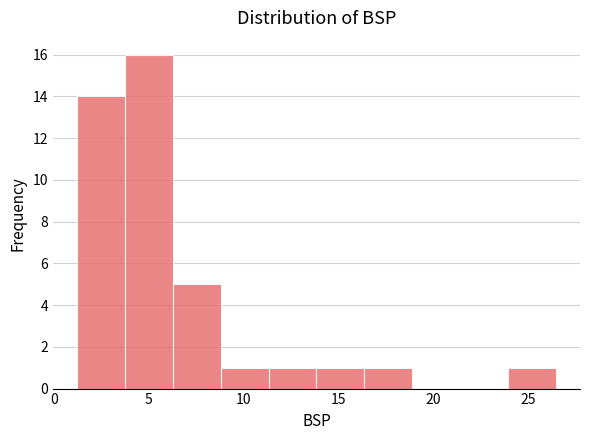

How tall is the bar that spans 1.0 to 3.5 on the x-axis? Neither the bar edges nor the heights are printed on the chart, so give them approximately, as read against the axes.

14